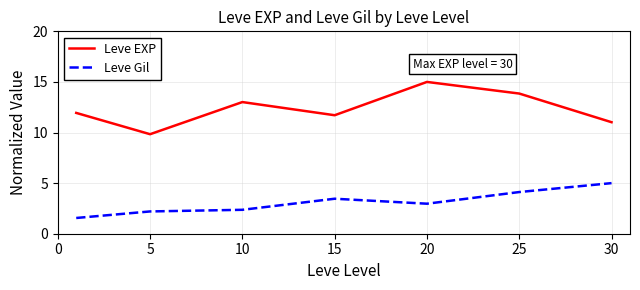

Which series has the widest spread of values?

Leve EXP